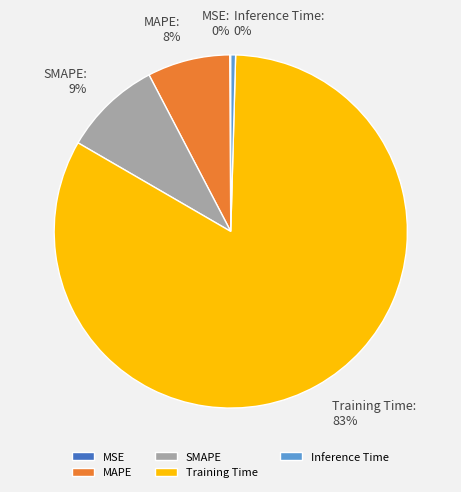

To the nearest percent, what is the combined percentage of Inference Time and MAPE?

8%